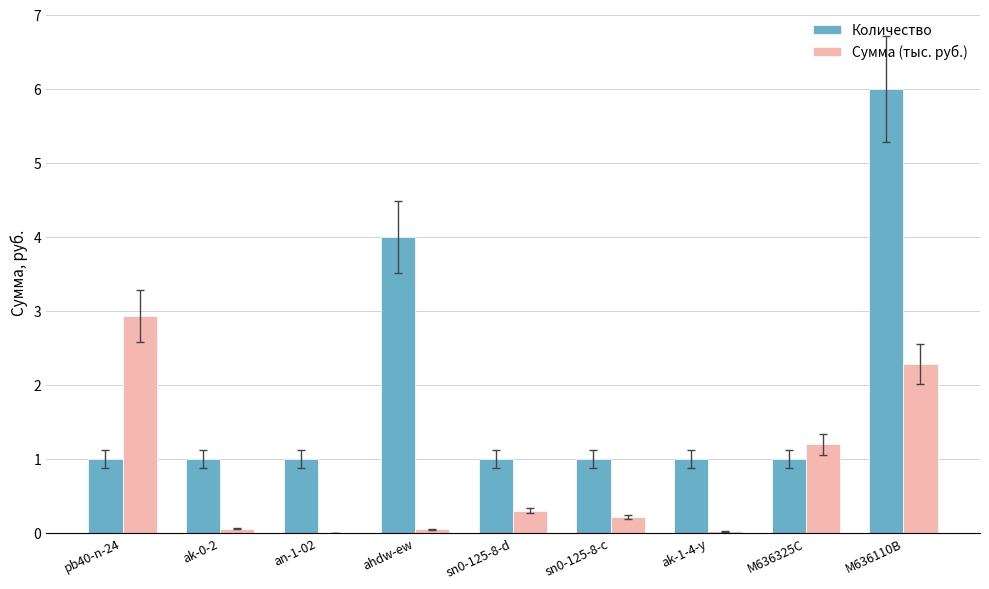

What is the sum of all Количество values?

17.0